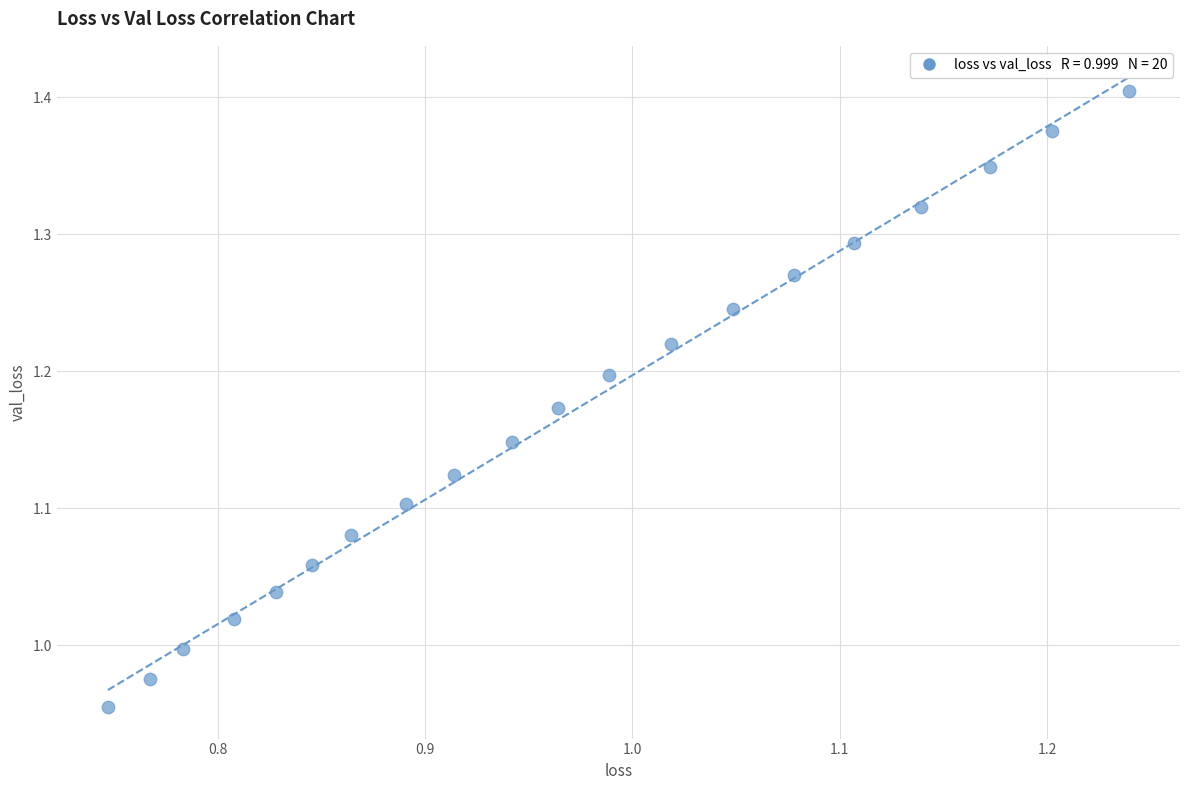

What is the range of Y values (max minus min)?

0.4